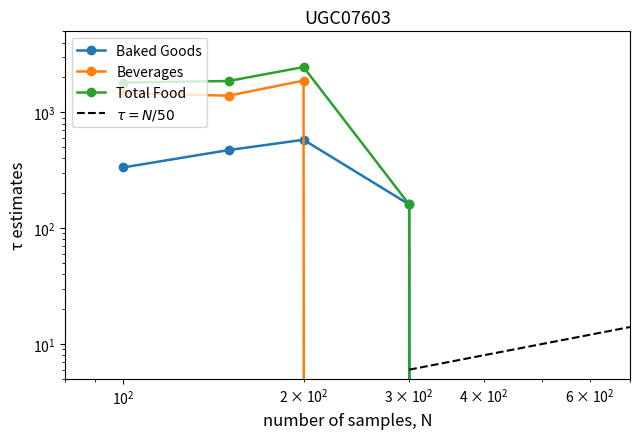

Reading left to right, extract all data points from this chart.

Baked Goods: 333.8	471.8	579.0	160.1	0.0
Beverages: 1472.4	1390.6	1877.9	0.0	0.0
Total Food: 1806.2	1862.4	2457.0	160.1	0.0